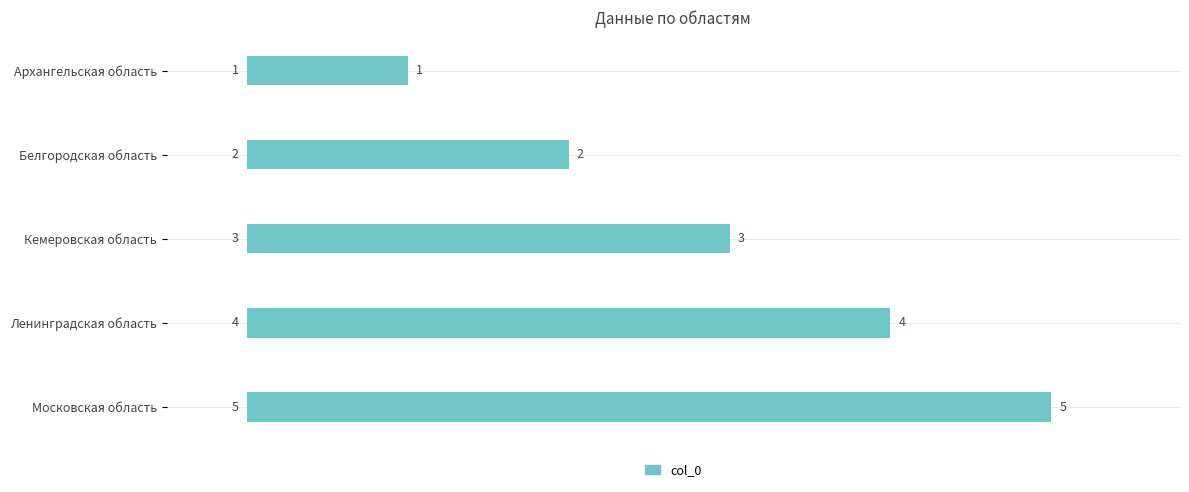

True or false: the data shows 5 at Московская область.

True